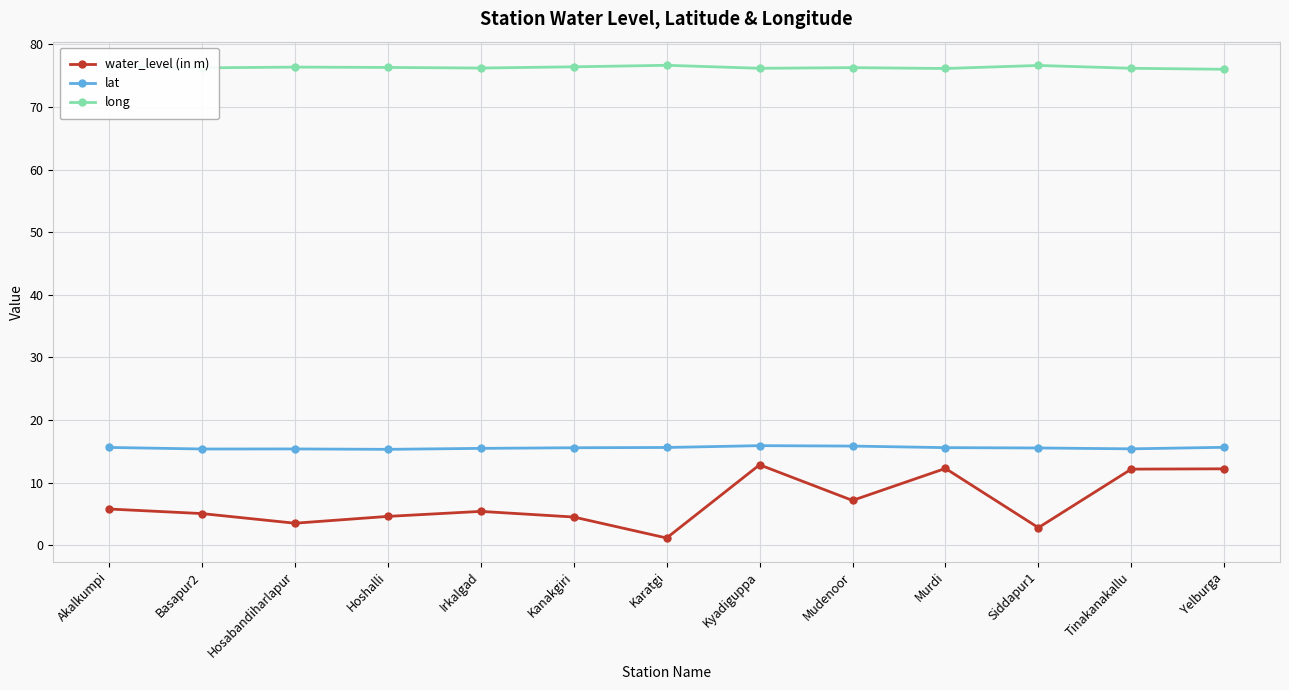

Is the value of lat at Murdi greater than the value of long at Hoshalli?

No